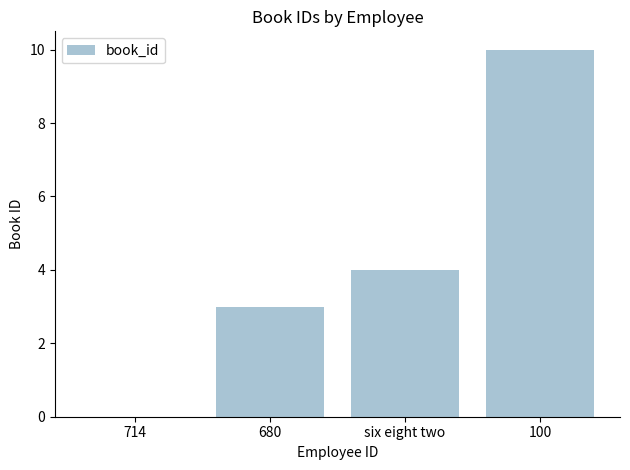

Which label corresponds to the largest value in the chart?

100